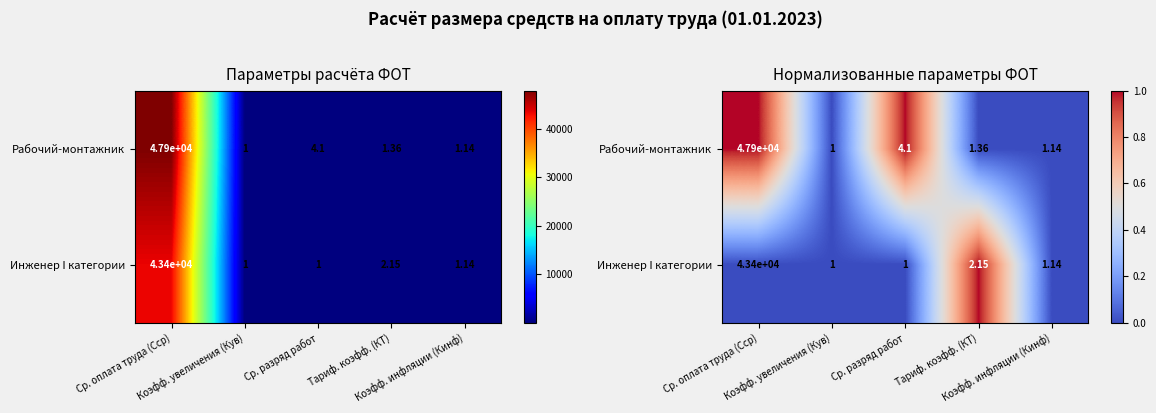

Rank the series by their average value, from lowest to highest.

Инженер I категории, Рабочий-монтажник